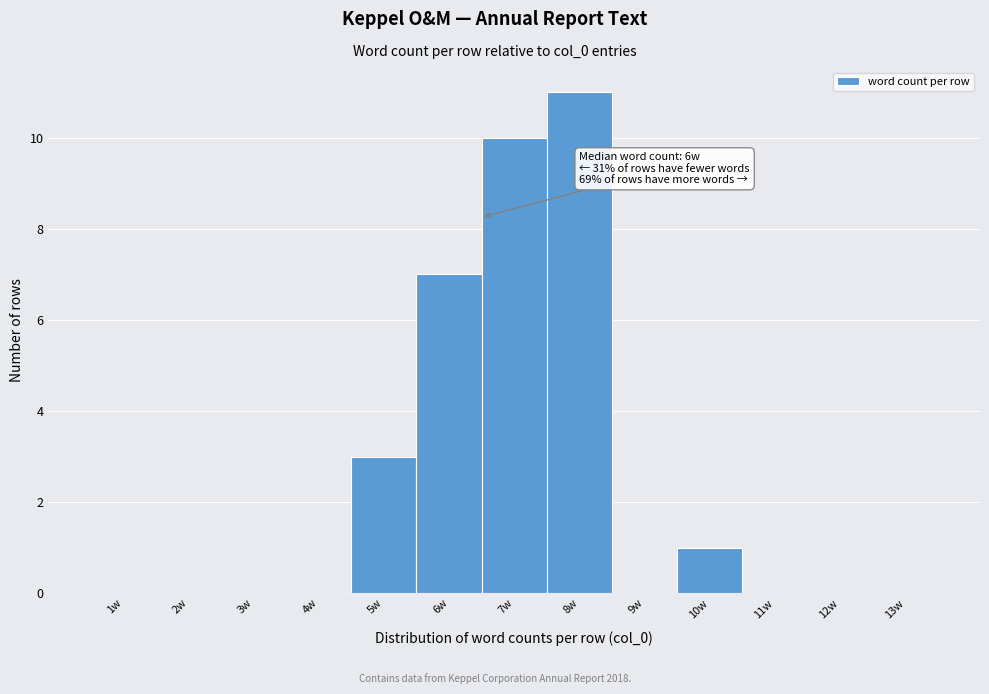

Reading right to left, list all the values displayed in this chart.

13w=0	12w=0	11w=0	10w=1	9w=0	8w=11	7w=10	6w=7	5w=3	4w=0	3w=0	2w=0	1w=0